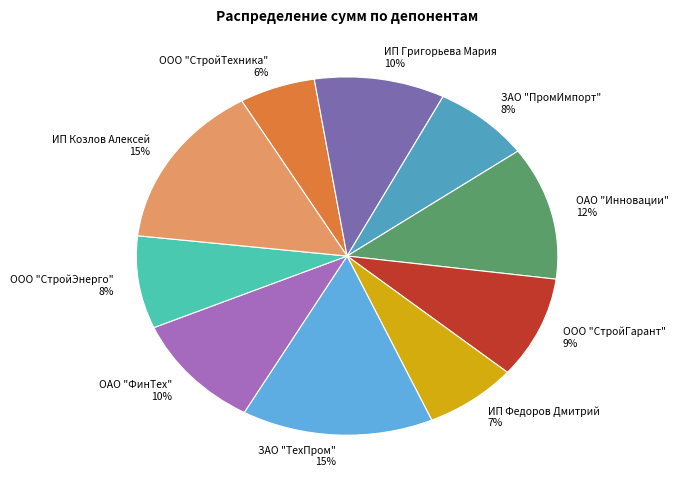

Combined, do ИП Федоров Дмитрий and ИП Григорьева Мария account for over 50%?

No